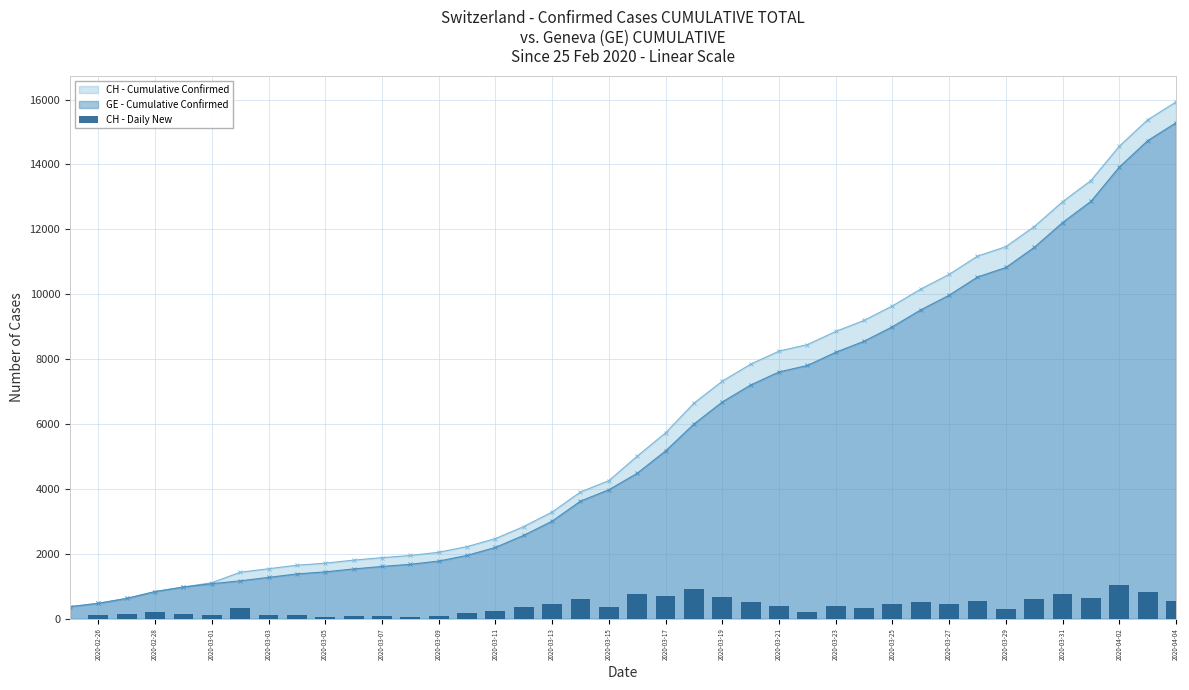

Which category has the highest value in the CH - Cumulative Confirmed series?

2020-04-04